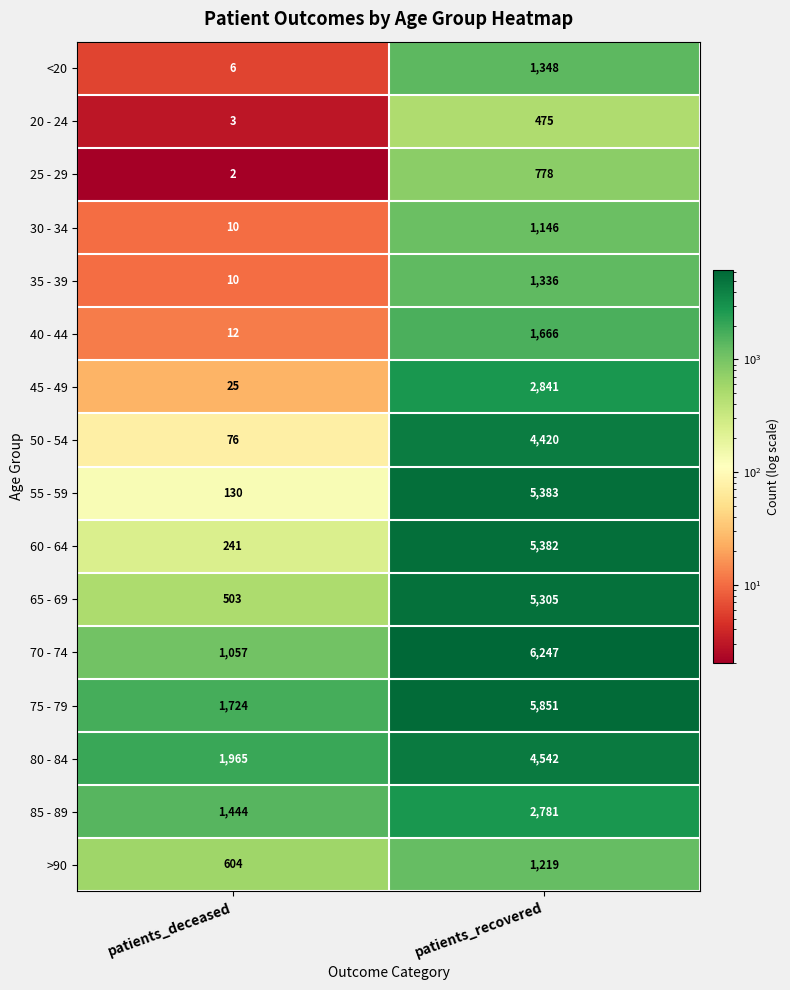

What is the sum of the 20 - 24 values at patients_deceased and patients_recovered?

478